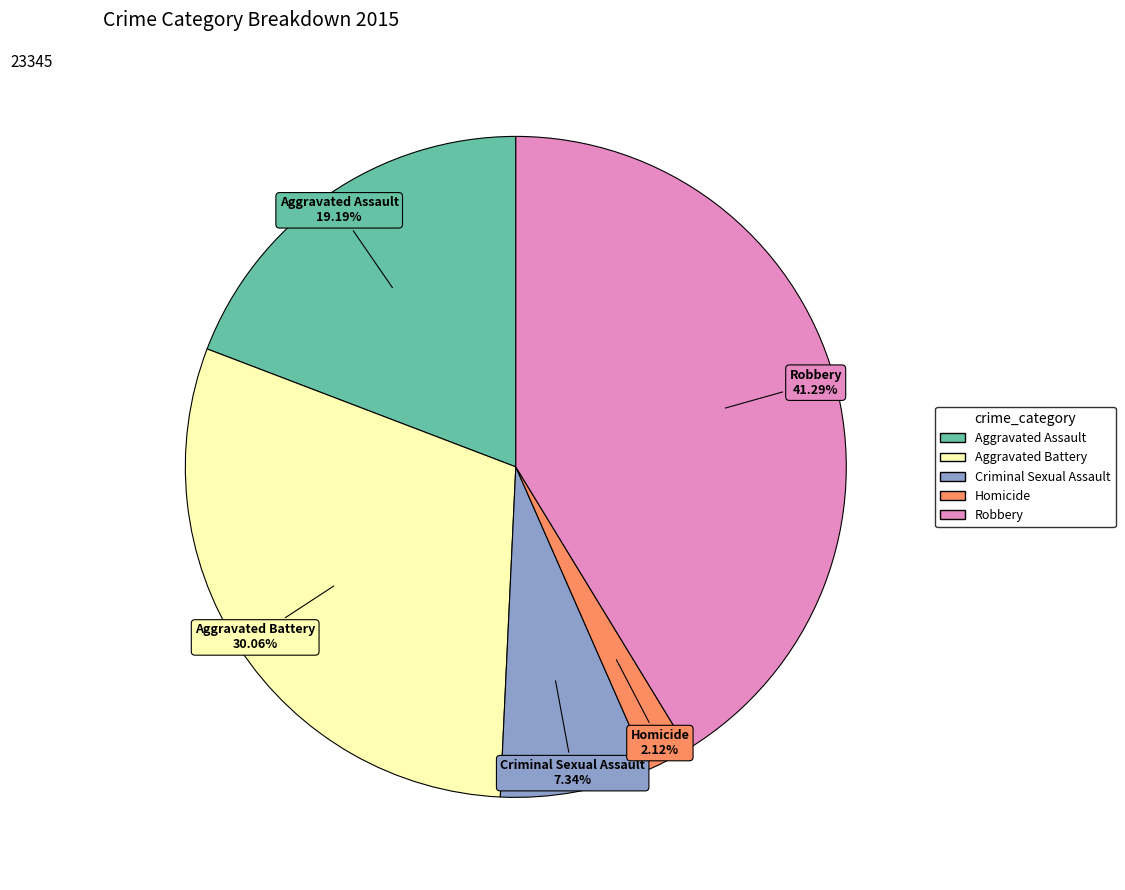

How many slices are in this pie chart?

5